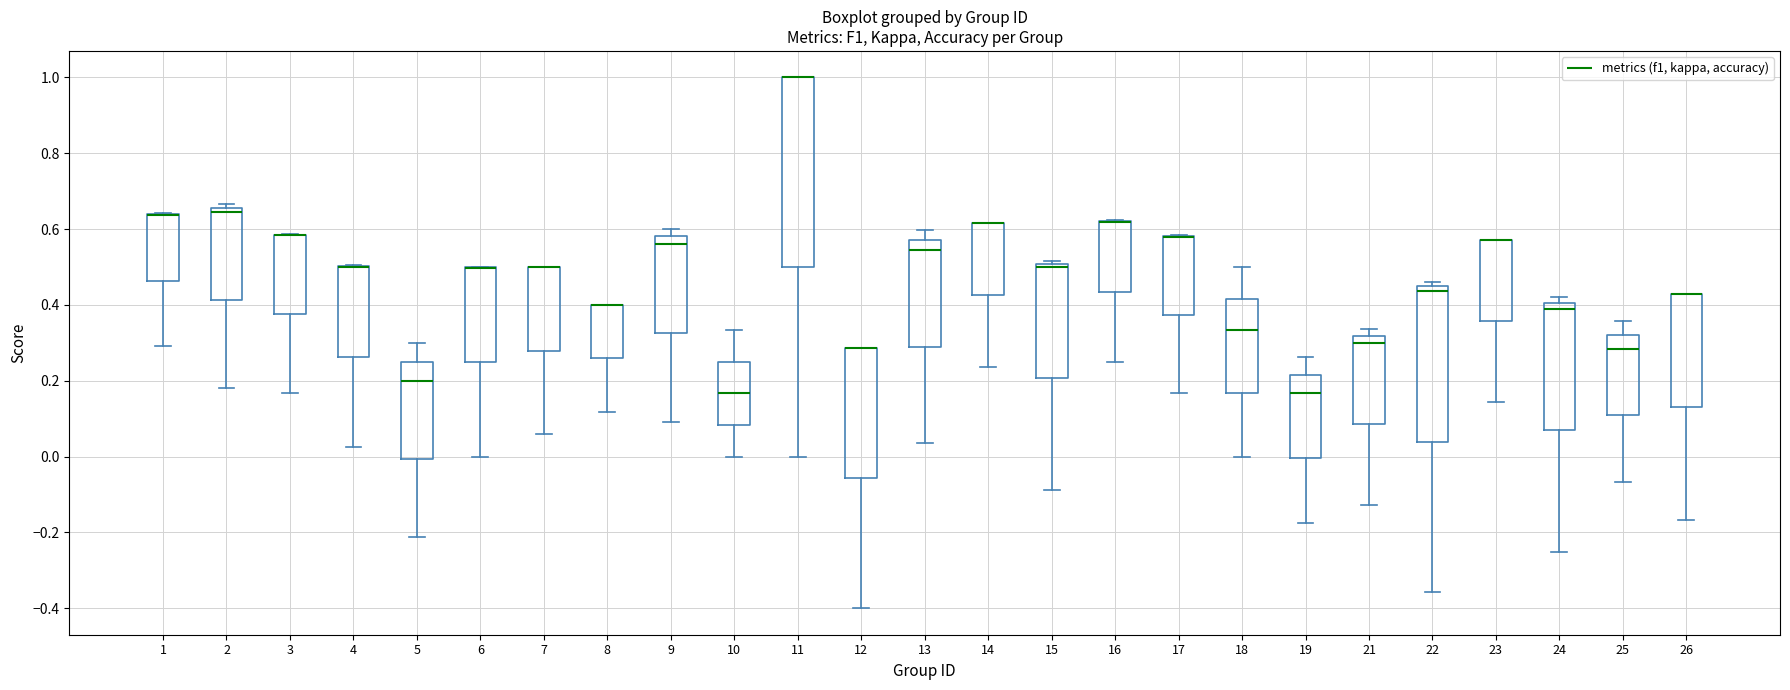

Where is the lower edge of the box at x = 7 on the y-axis? The values are not printed on the chart, so give them approximately, as read against the axis.

0.28